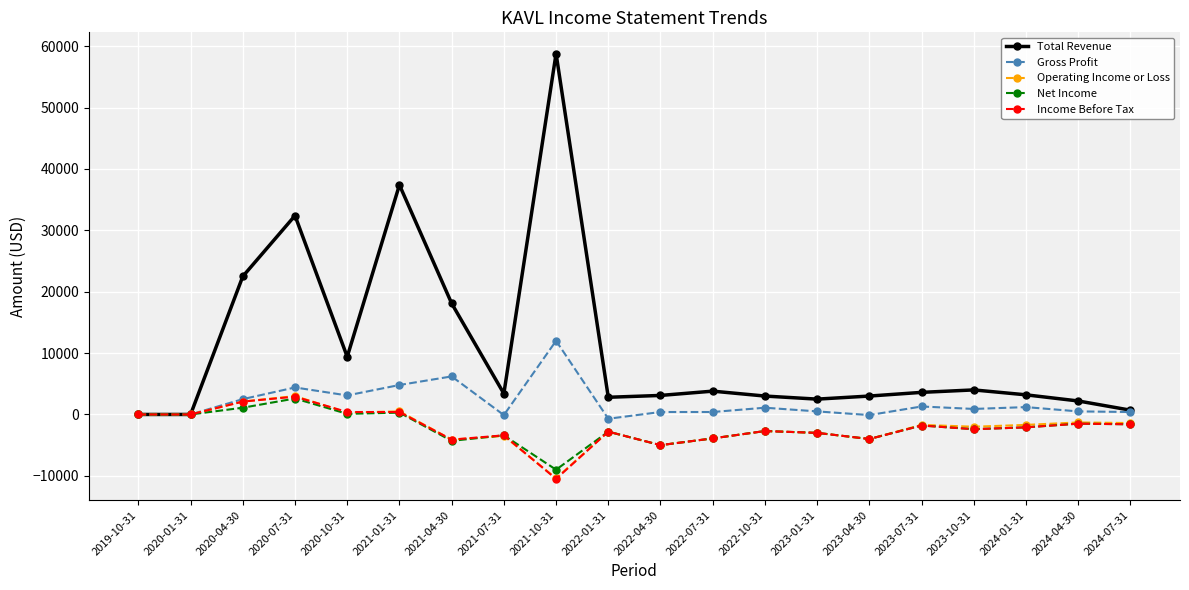

How many lines are shown in the chart?

5